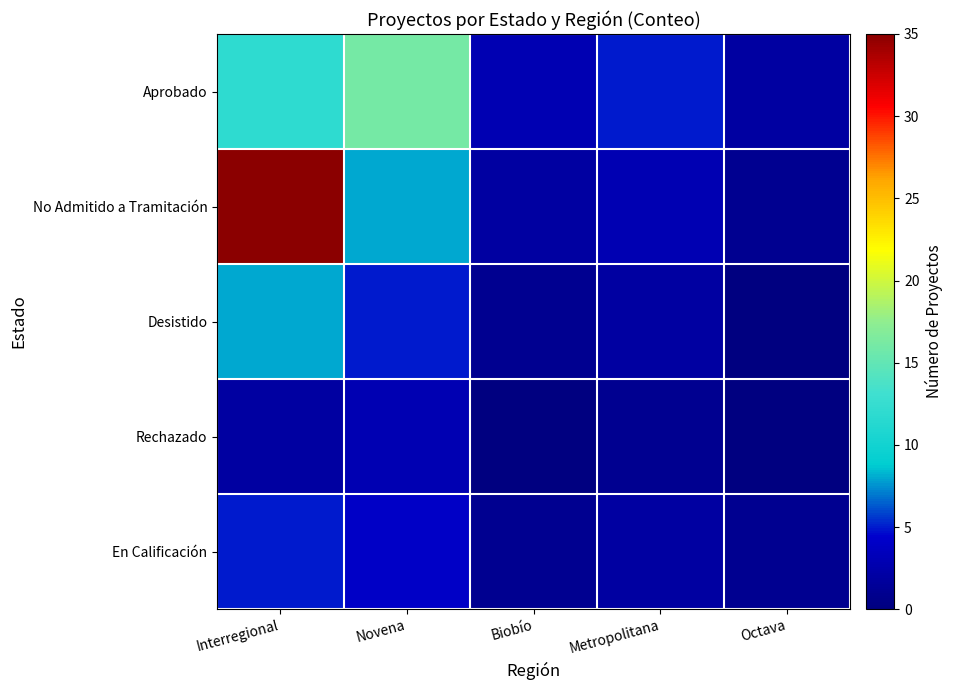

What is the difference between the highest and lowest values at Novena?

13